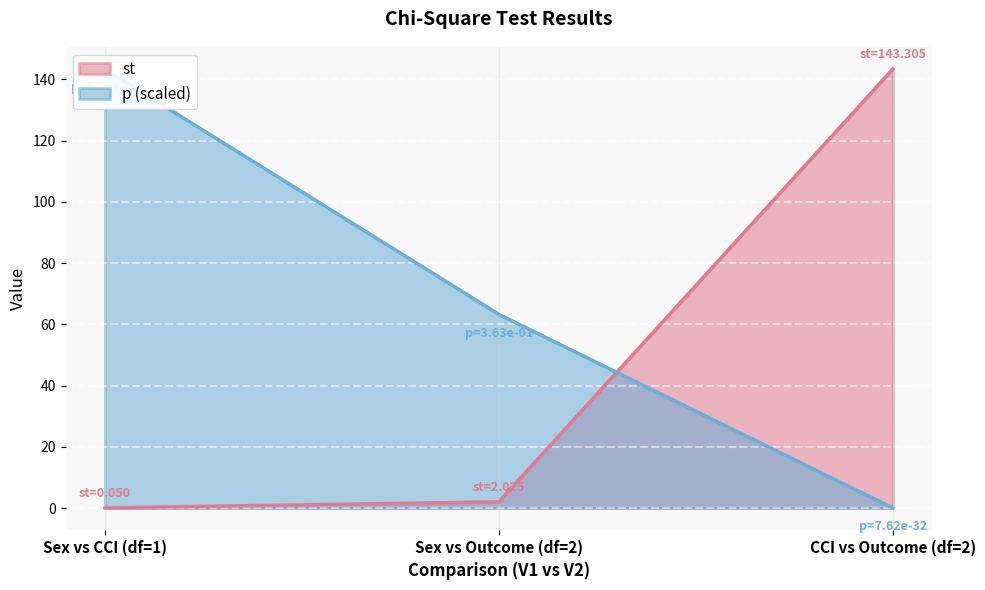

Reading left to right, list all the values displayed in this chart.

st: 0.0	2.0	143.3
p: 143.3	63.2	0.0